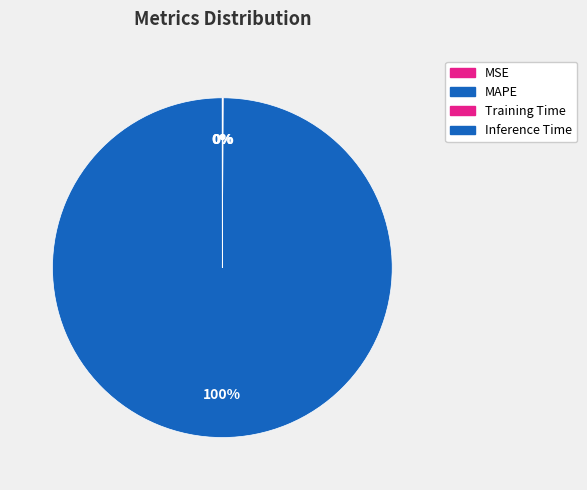

Rank the categories by value from lowest to highest.

MSE, Inference Time, Training Time, MAPE